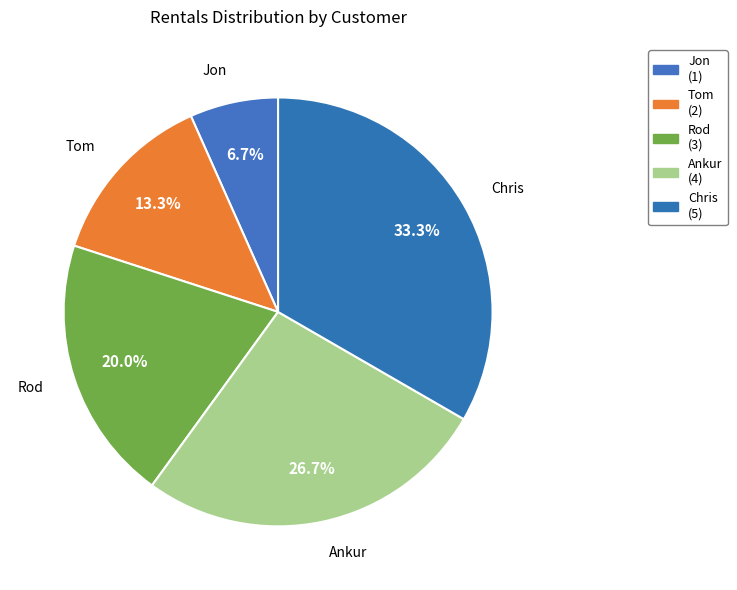

Is there a majority slice in this chart?

No